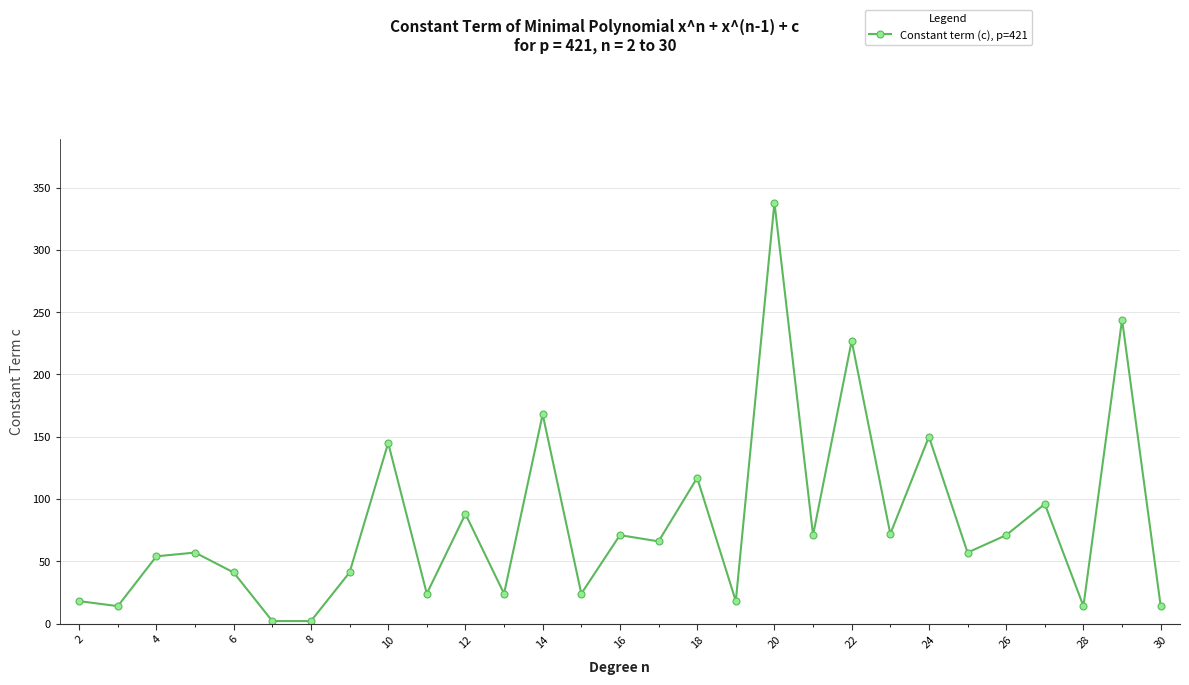

True or false: there are more than 2 points higher than both neighbors.

True